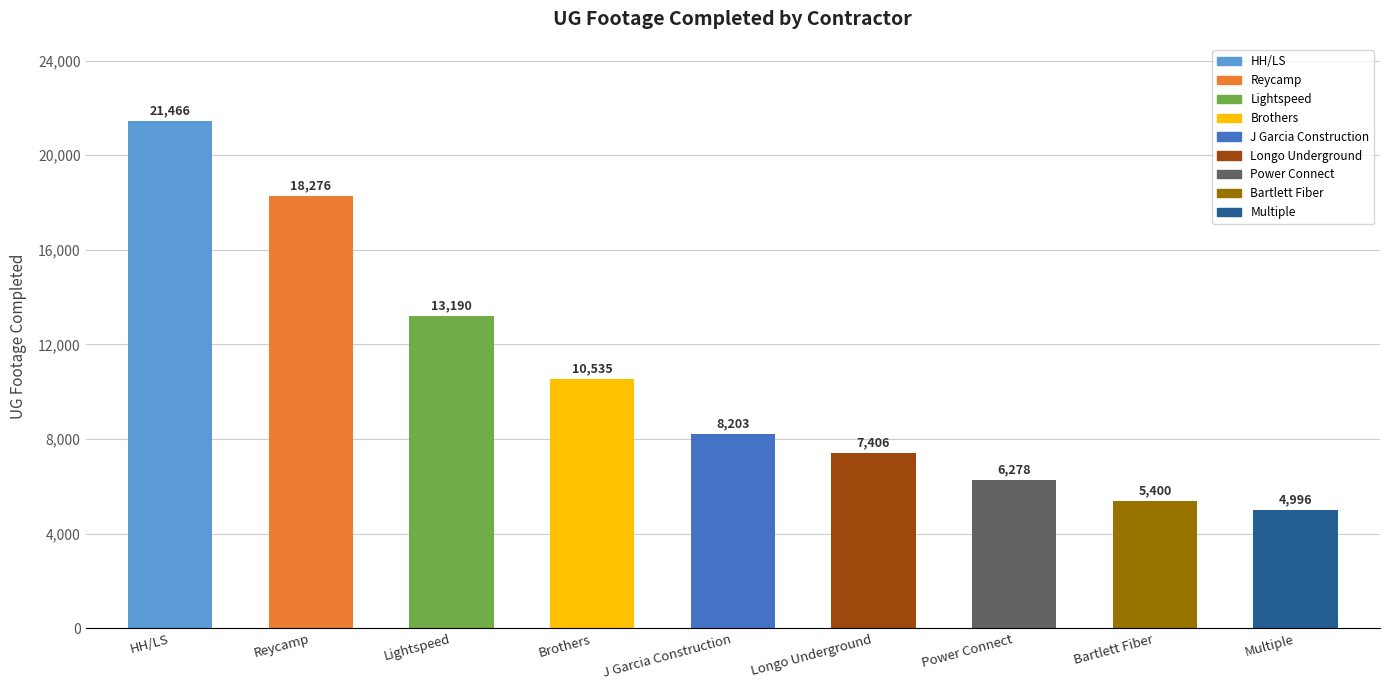

What is the sum of the values at Brothers and Power Connect?

16813